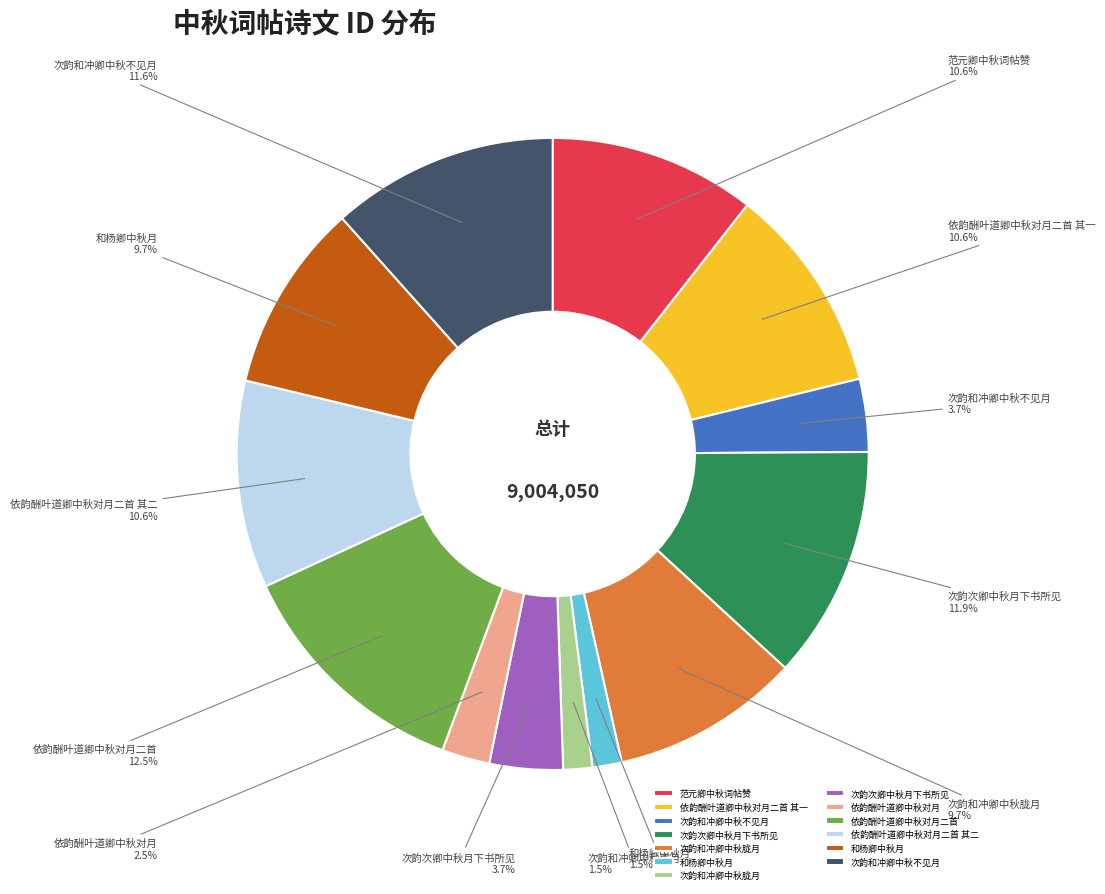

Does any single category account for the majority?

No